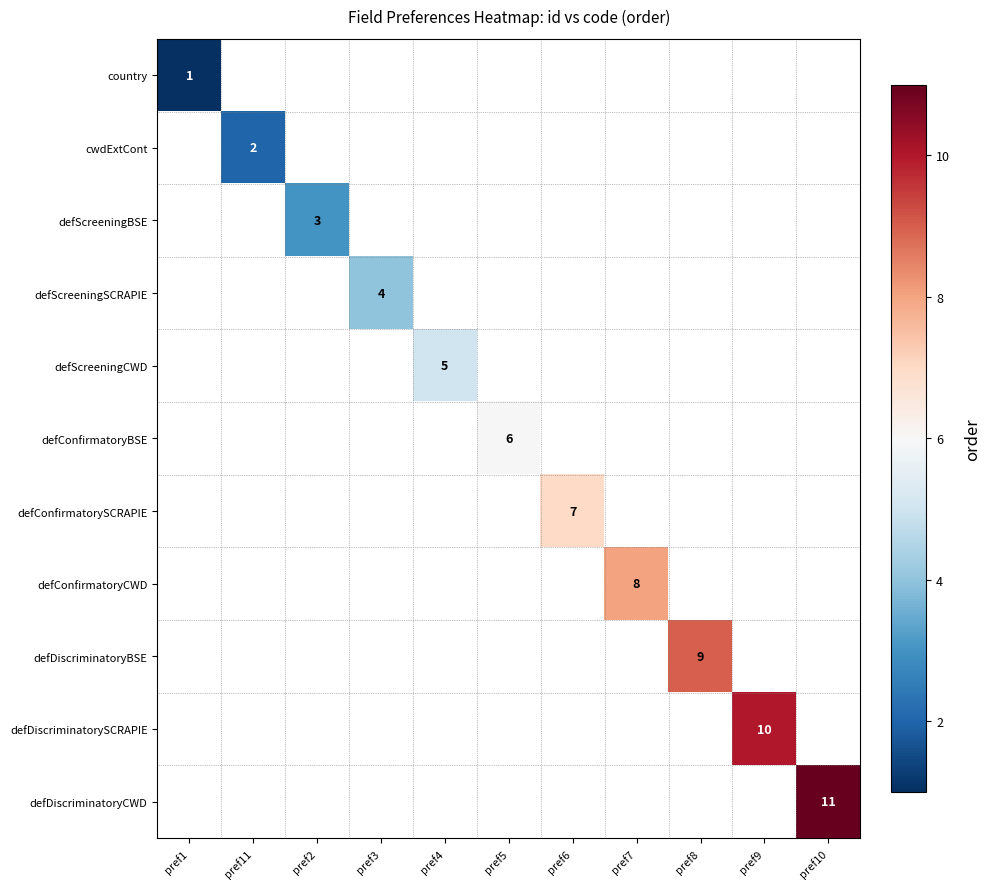

The value of defConfirmatoryCWD at pref7 is 3. True or false?

False